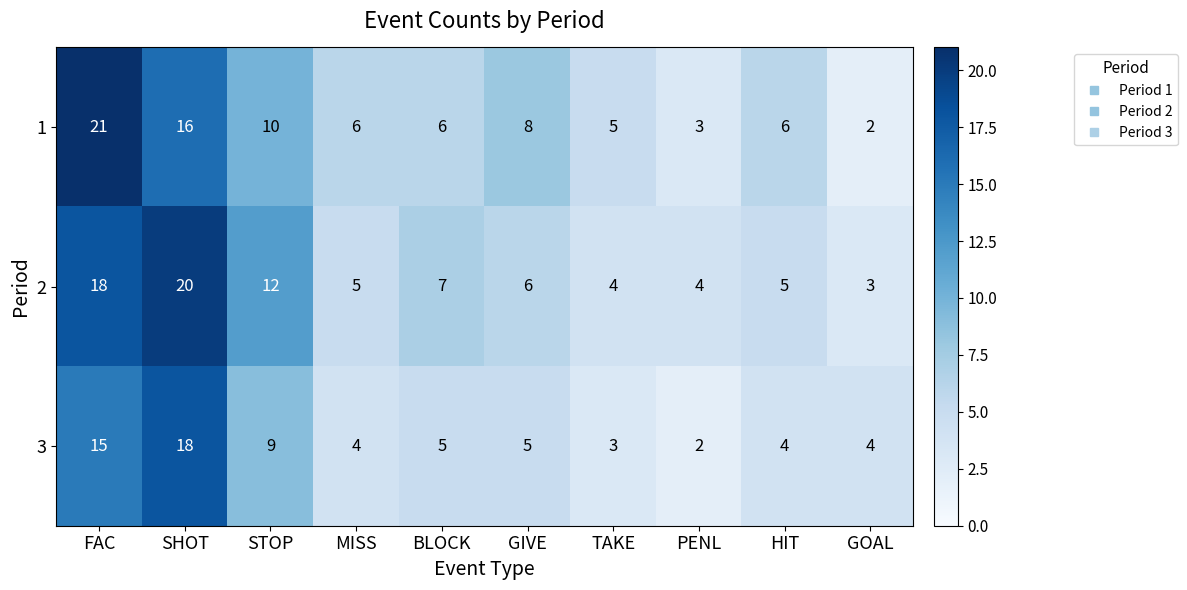

What is the difference between the maximum and minimum values in the 2 series?

17